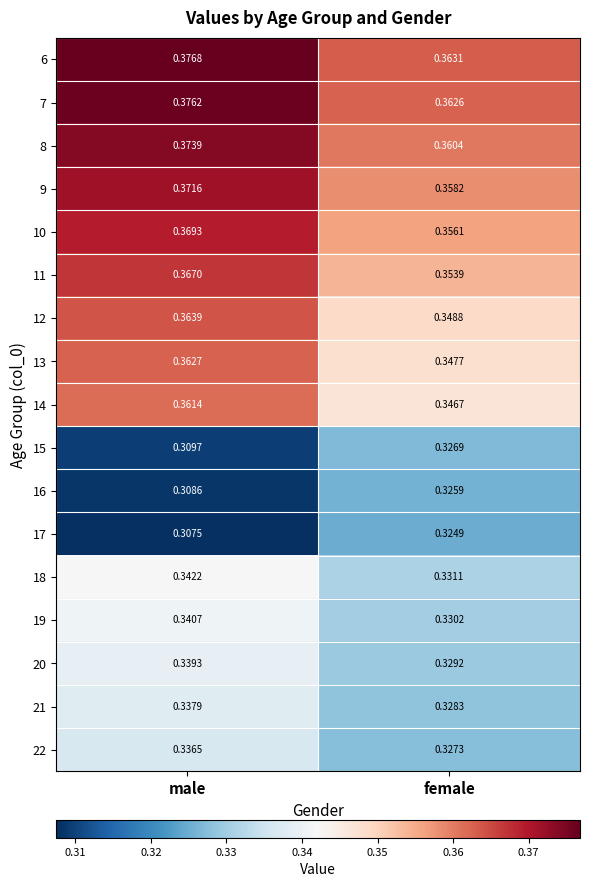

Which category has the lowest value across all series?

male